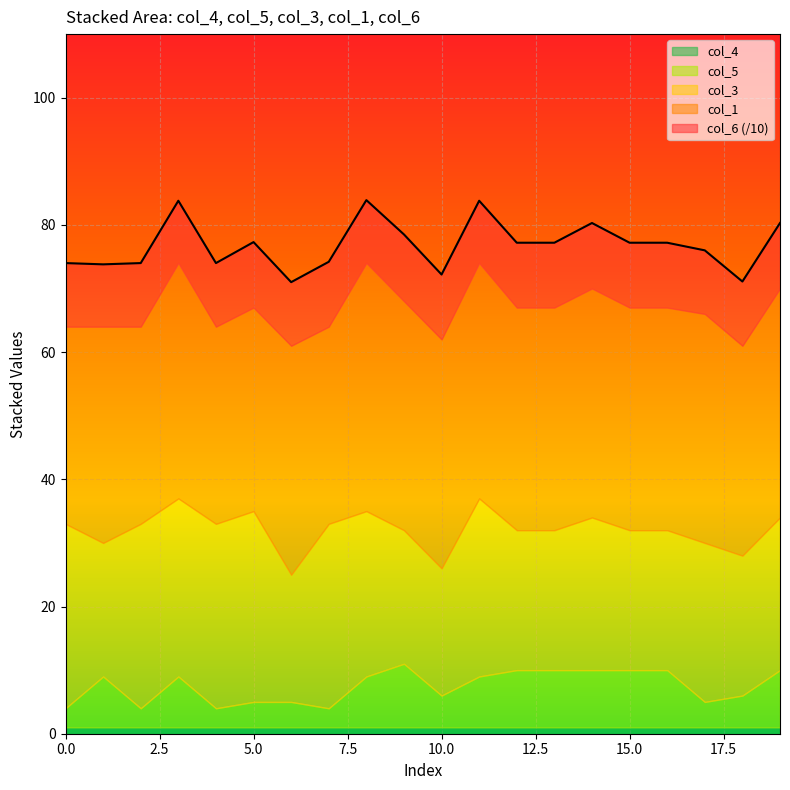

True or false: col_4 and col_3 cross at least once.

False